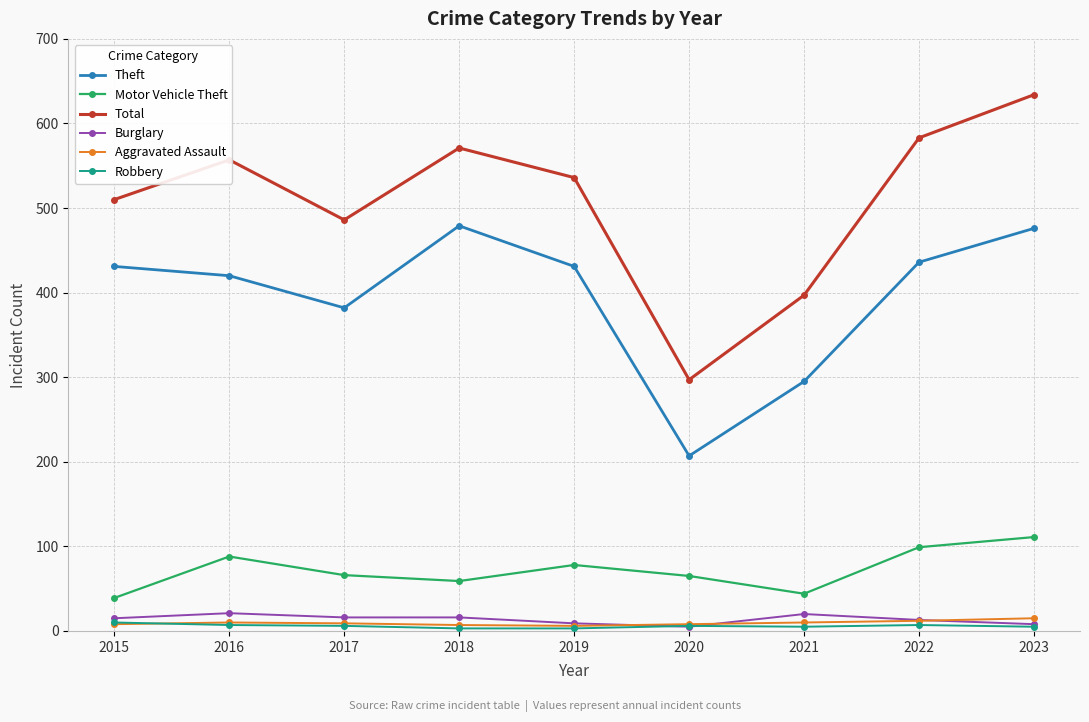

At which category is the sum across all series the highest?

2023